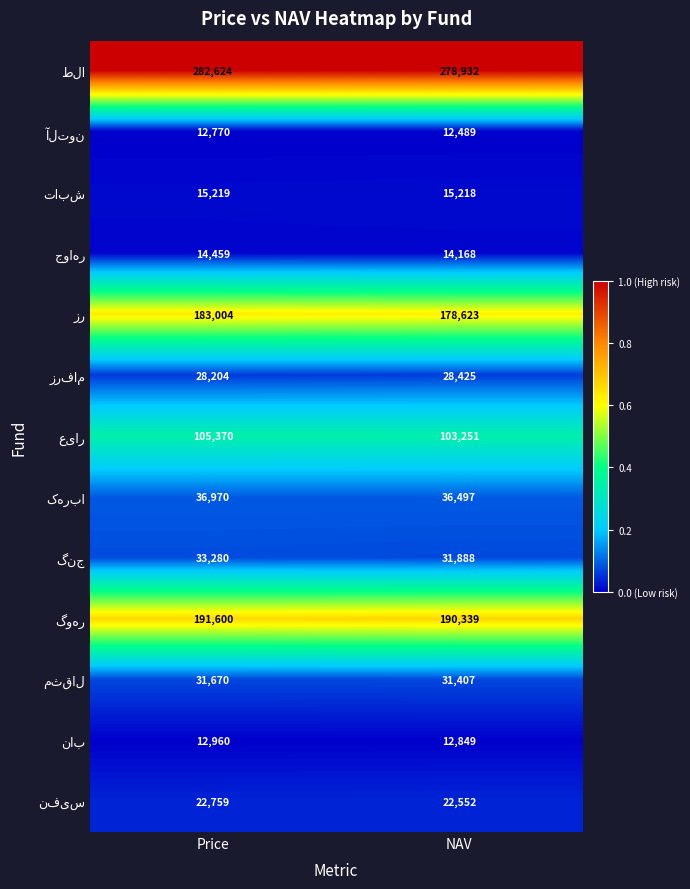

What is the total value across all series at Price?

970889